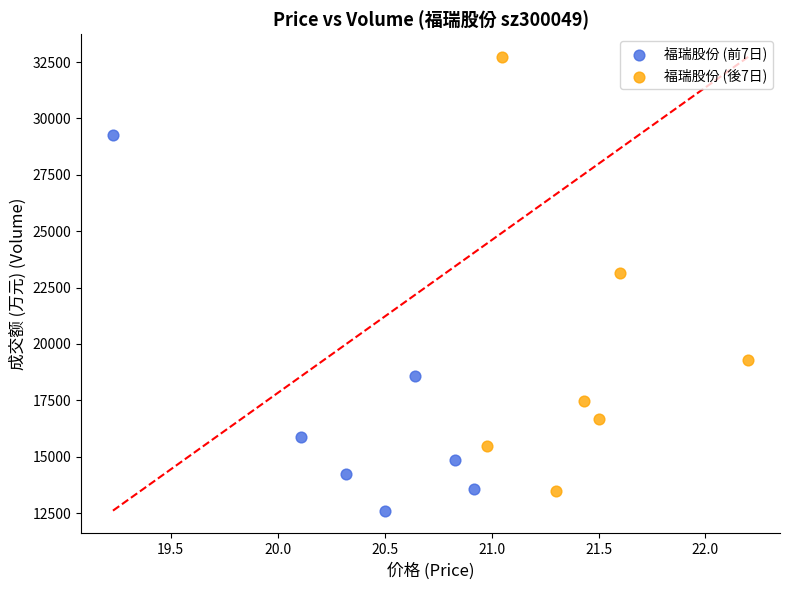

Which series reaches the minimum Y coordinate?

福瑞股份 (前7日)